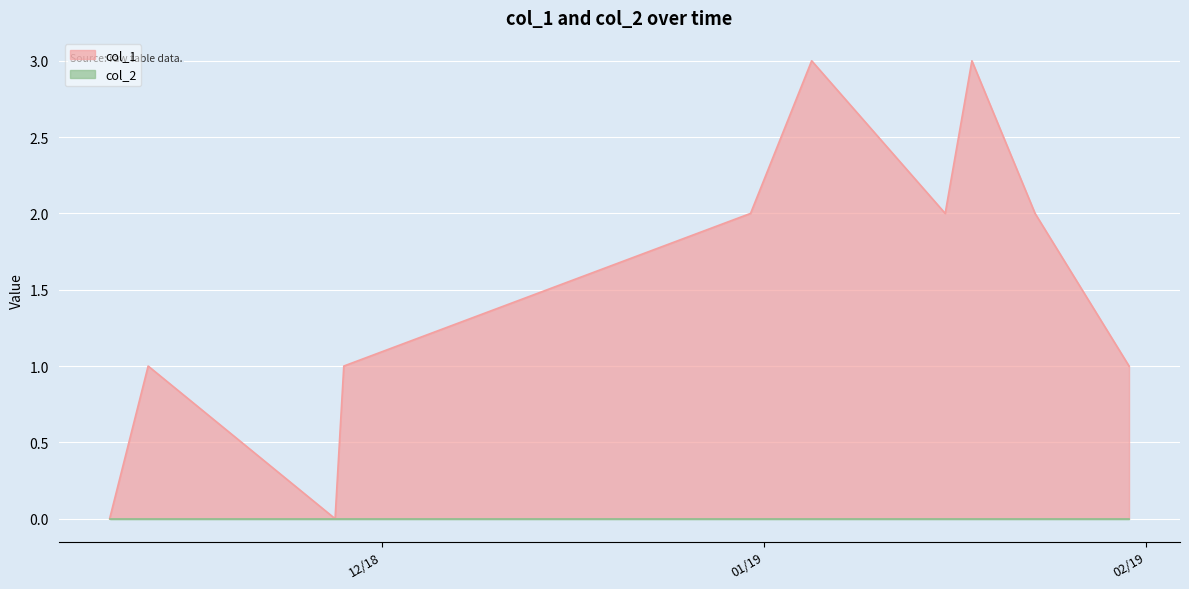

Which series has the widest spread of values?

col_1